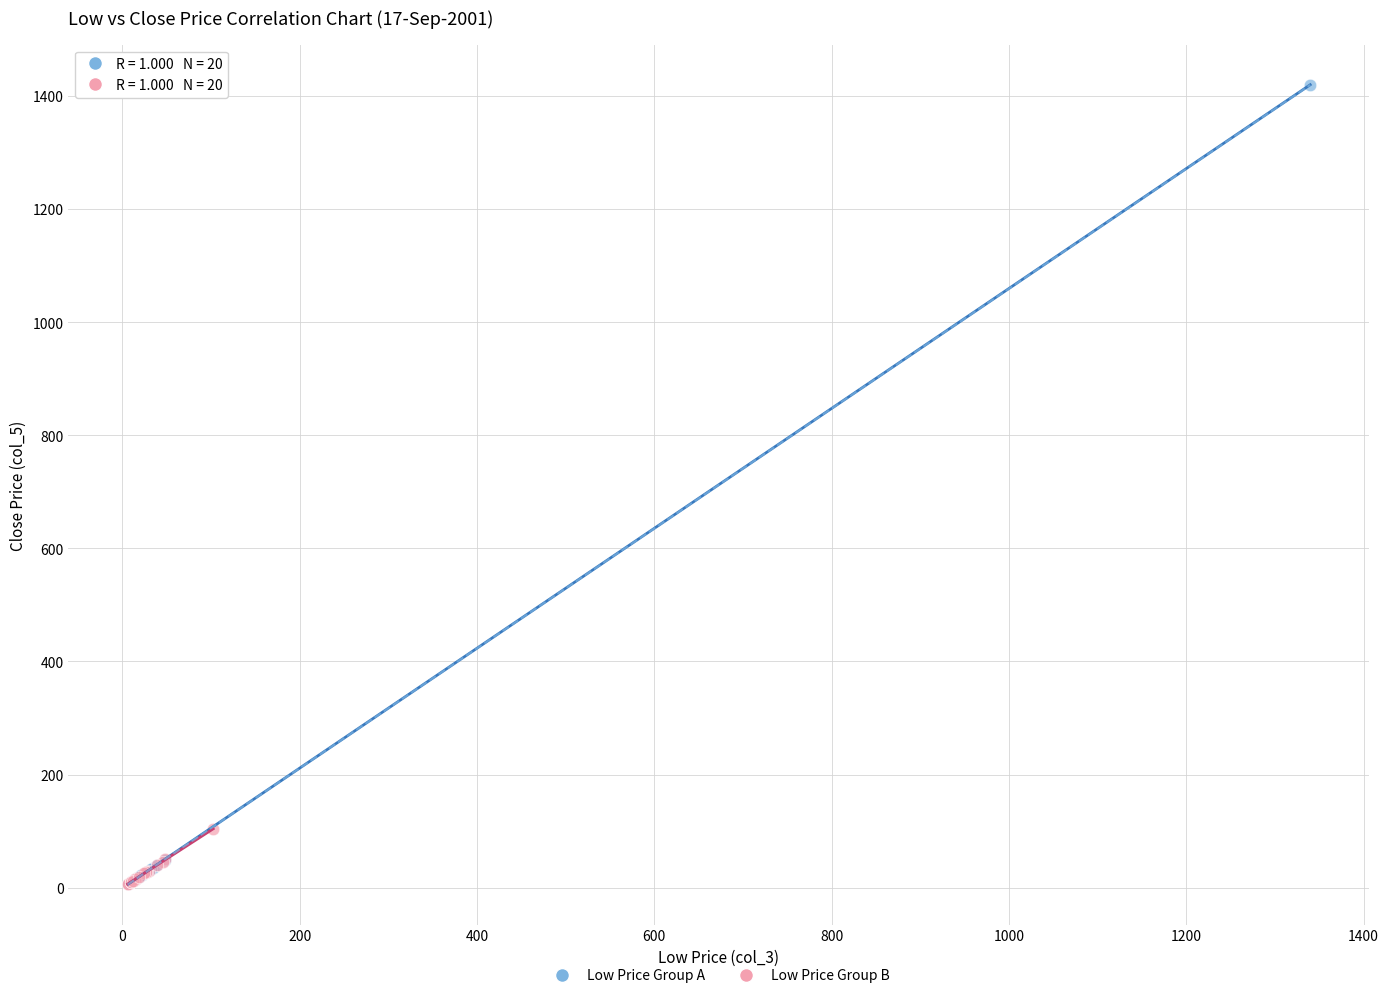

Which series has the largest Y range (max minus min)?

Low Price Group A